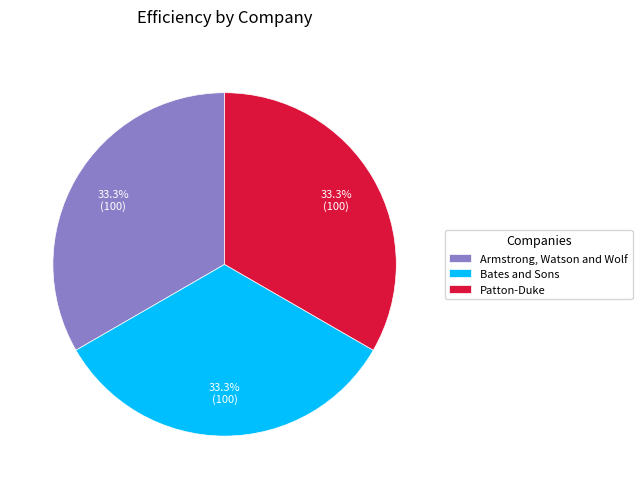

How many slices are in this pie chart?

3